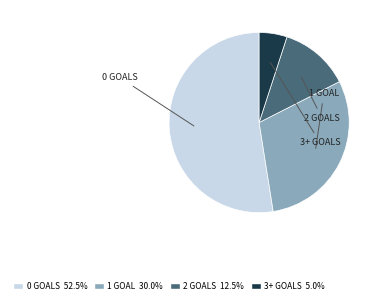

Approximately how many times larger is the value at 0 compared to 3+?

10.5